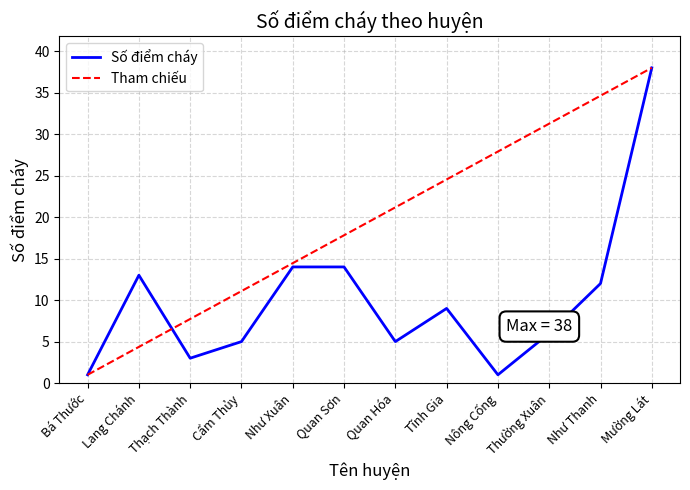

Is this an area chart (filled region under the line)?

No